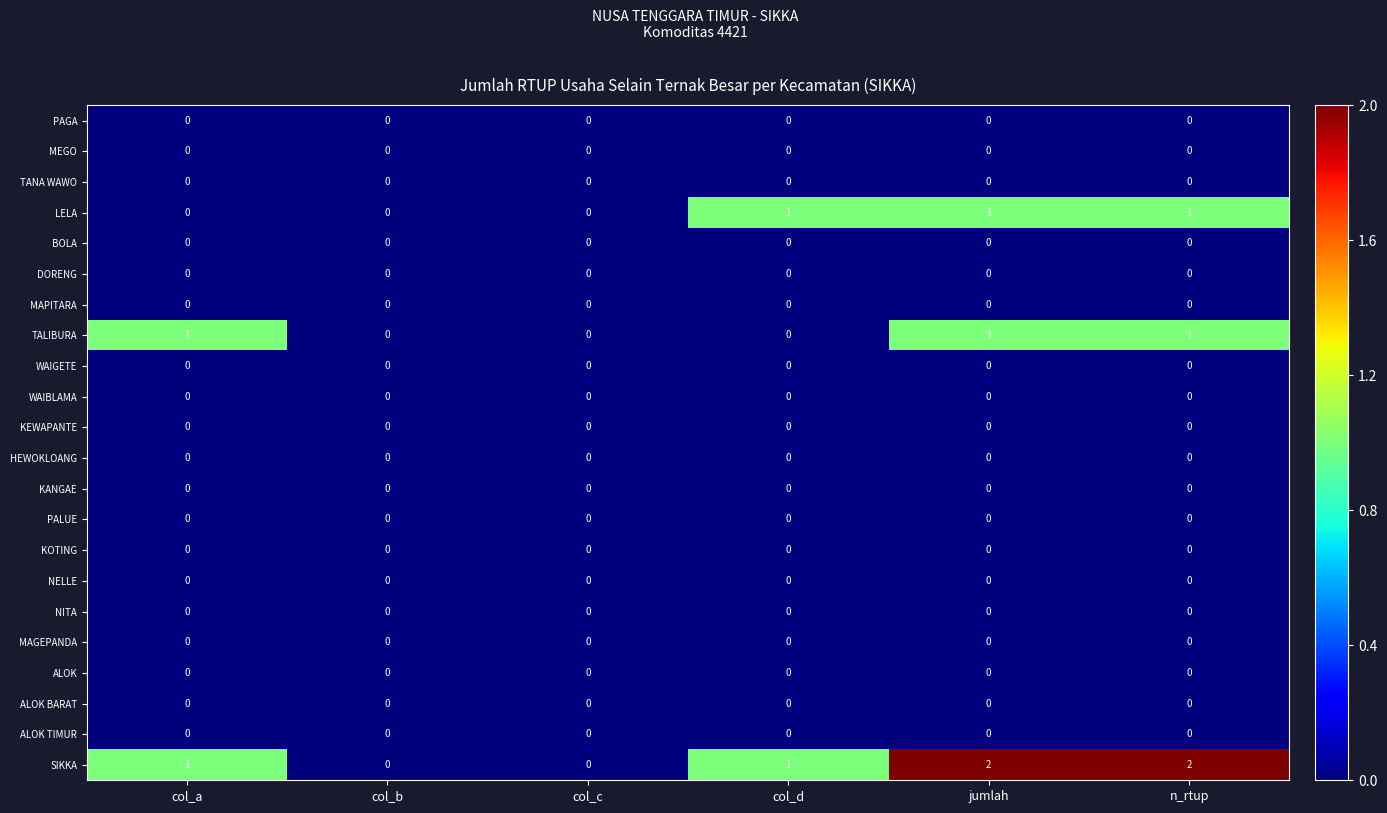

Which series has the largest total across all categories?

SIKKA